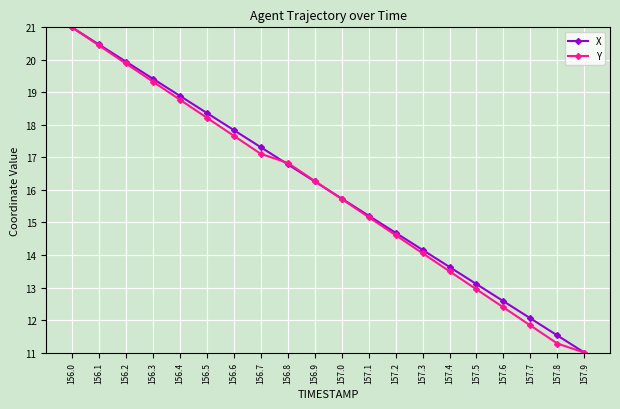

What is the label of the 4th point from the left?

156.3